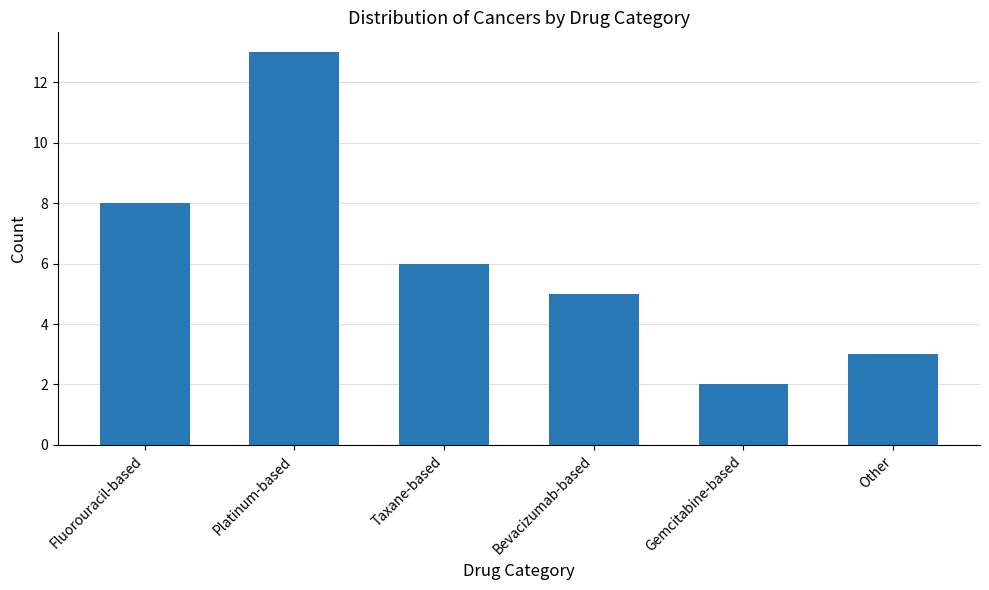

Which has a higher value, Other or Fluorouracil-based?

Fluorouracil-based